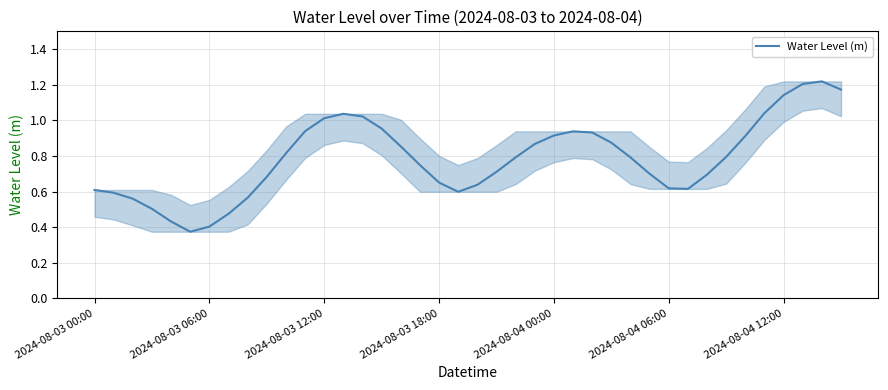

What is the difference between the maximum and minimum values?

0.8